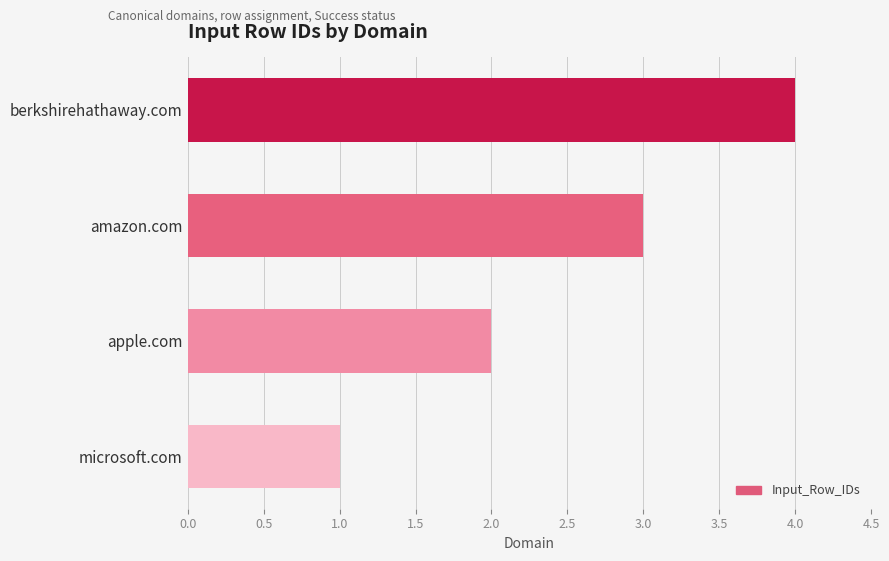

List the labels in order of value, smallest first.

microsoft.com, apple.com, amazon.com, berkshirehathaway.com